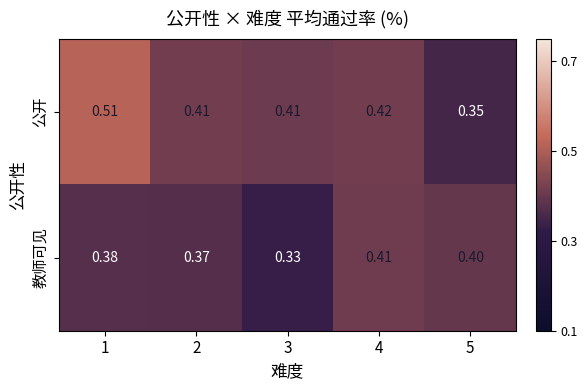

Rank the series by their average value, from highest to lowest.

公开, 教师可见